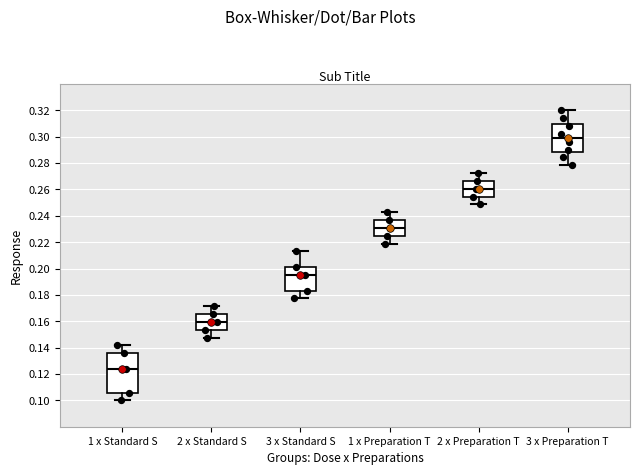

Where is the lower edge of the box for 3 x Standard S on the y-axis? The values are not printed on the chart, so give them approximately, as read against the axis.

0.184